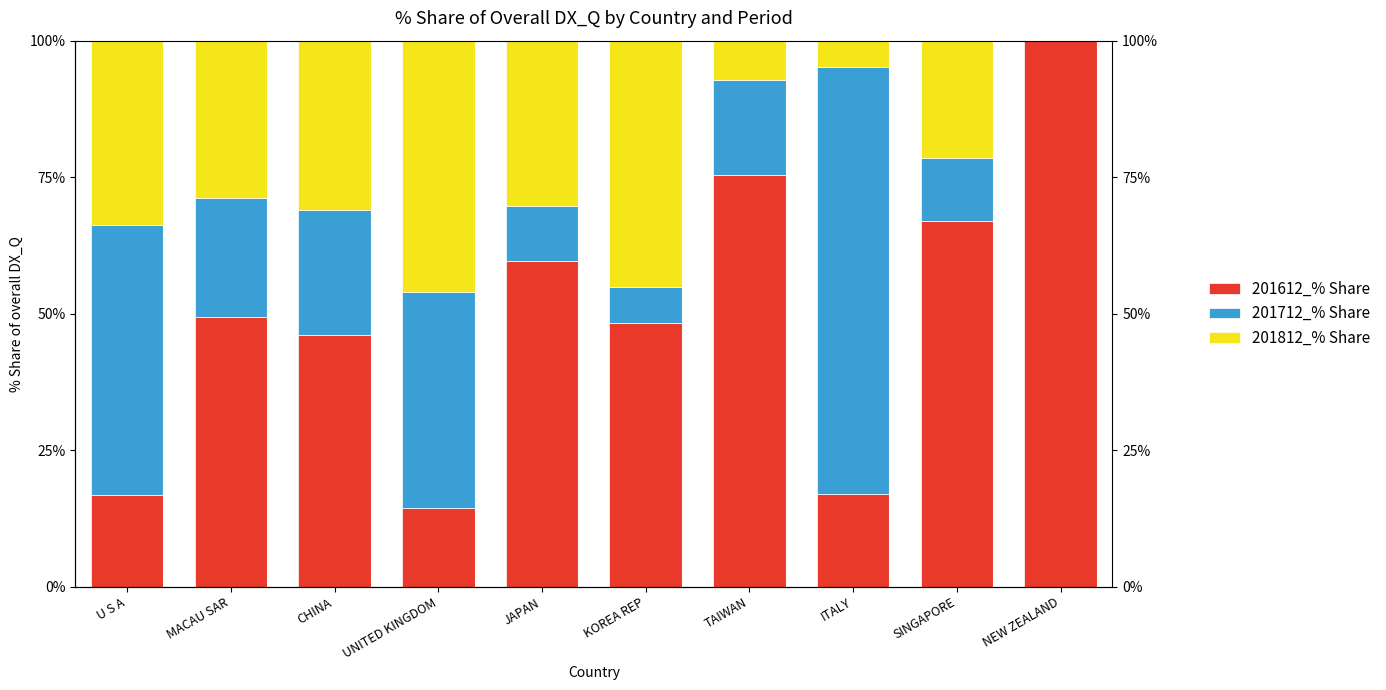

Reading left to right, transcribe all the data shown in this chart.

201612_% Share: 16.9	49.4	46.2	14.5	59.7	48.3	75.5	17.1	66.9	100.0
201712_% Share: 49.3	21.8	22.8	39.5	10.1	6.6	17.3	78.2	11.7	0.0
201812_% Share: 33.8	28.8	31.0	46.0	30.2	45.1	7.3	4.7	21.4	0.0